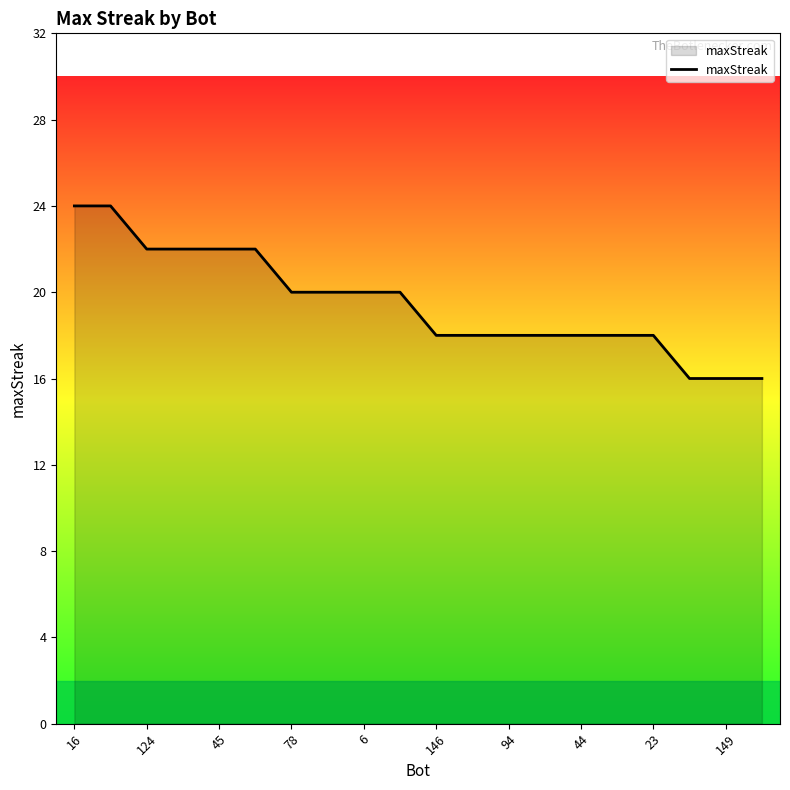

What is the difference between the maximum and minimum values?

8